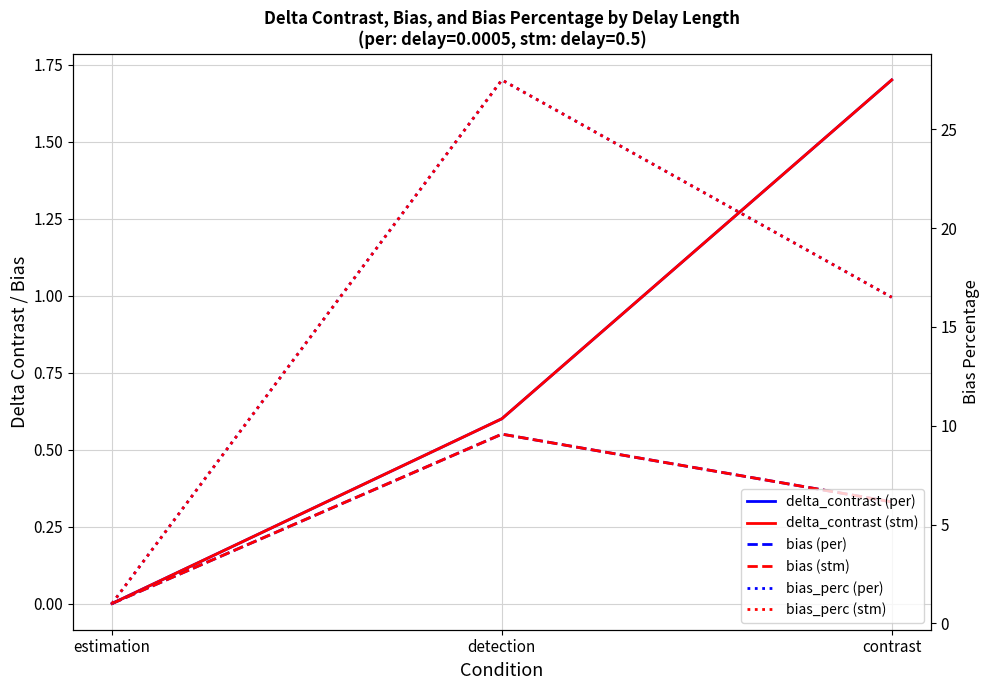

What is the difference between the highest and lowest values at contrast?

16.2